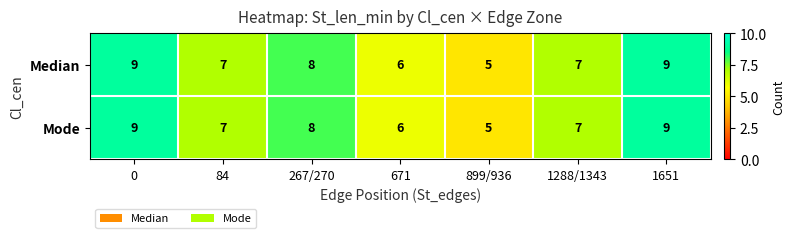

What is the sum of the Mode values at 899/936 and 267/270?

13